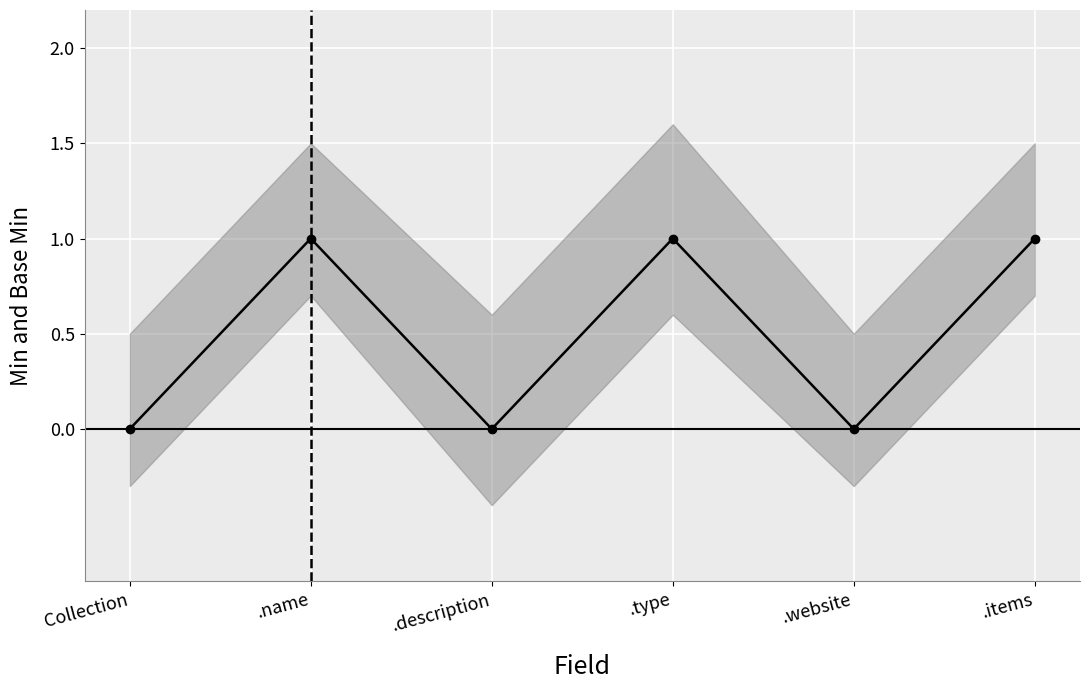

True or false: the data shows 0 at Collection.

False